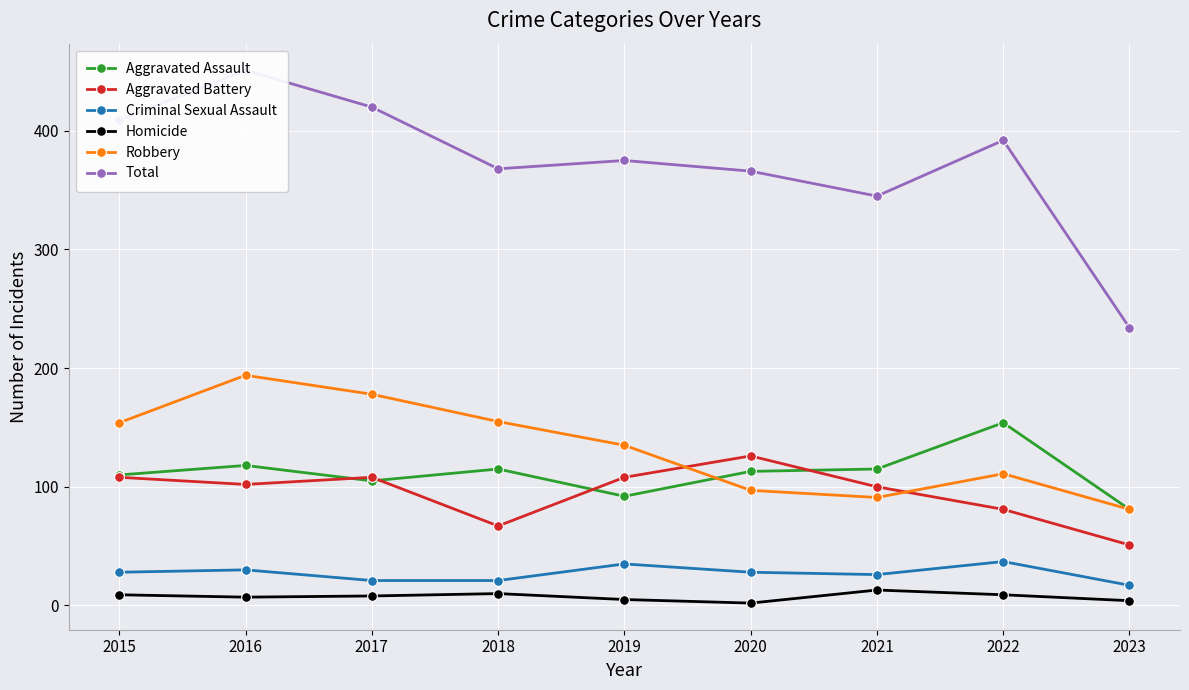

True or false: Homicide has more than 0 interior local peaks.

True